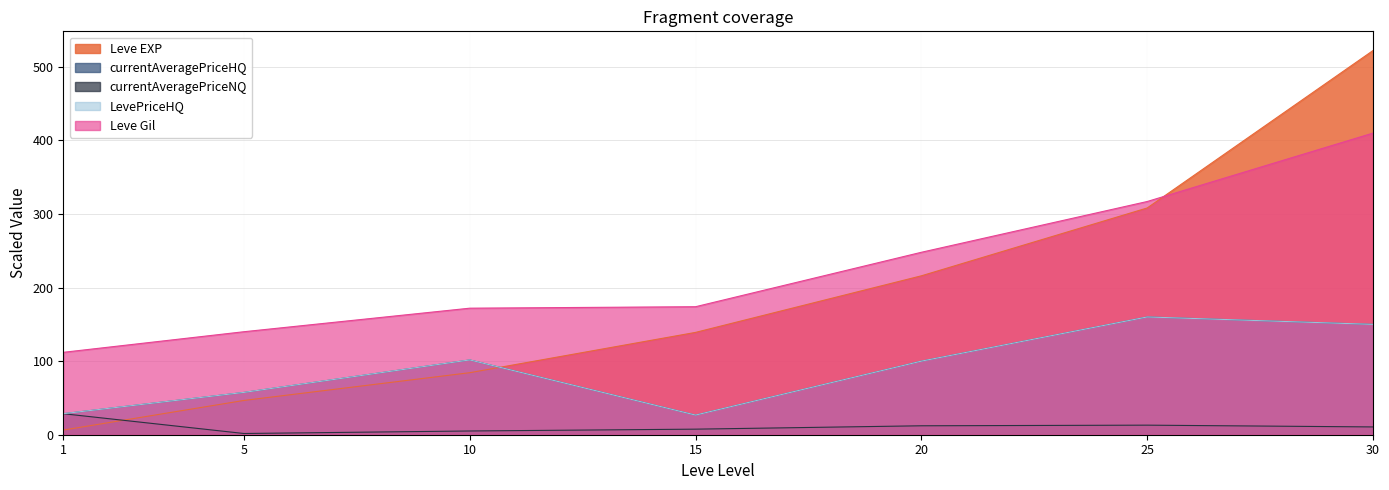

True or false: Leve EXP has more than 0 points higher than both neighbors.

False